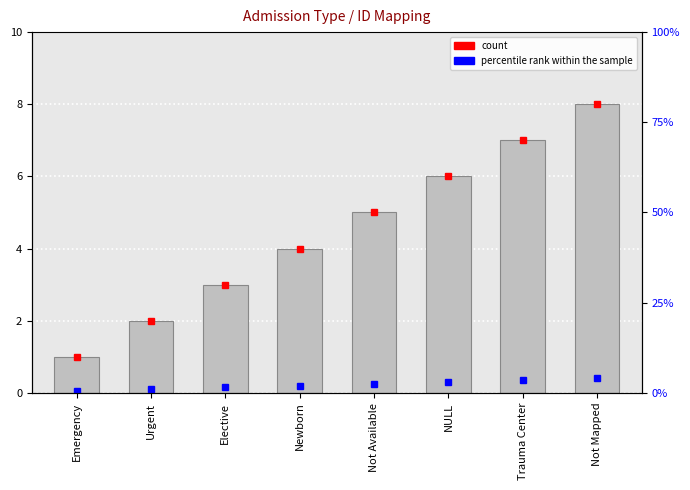

List the labels in order of value, largest first.

Not Mapped, Trauma Center, NULL, Not Available, Newborn, Elective, Urgent, Emergency